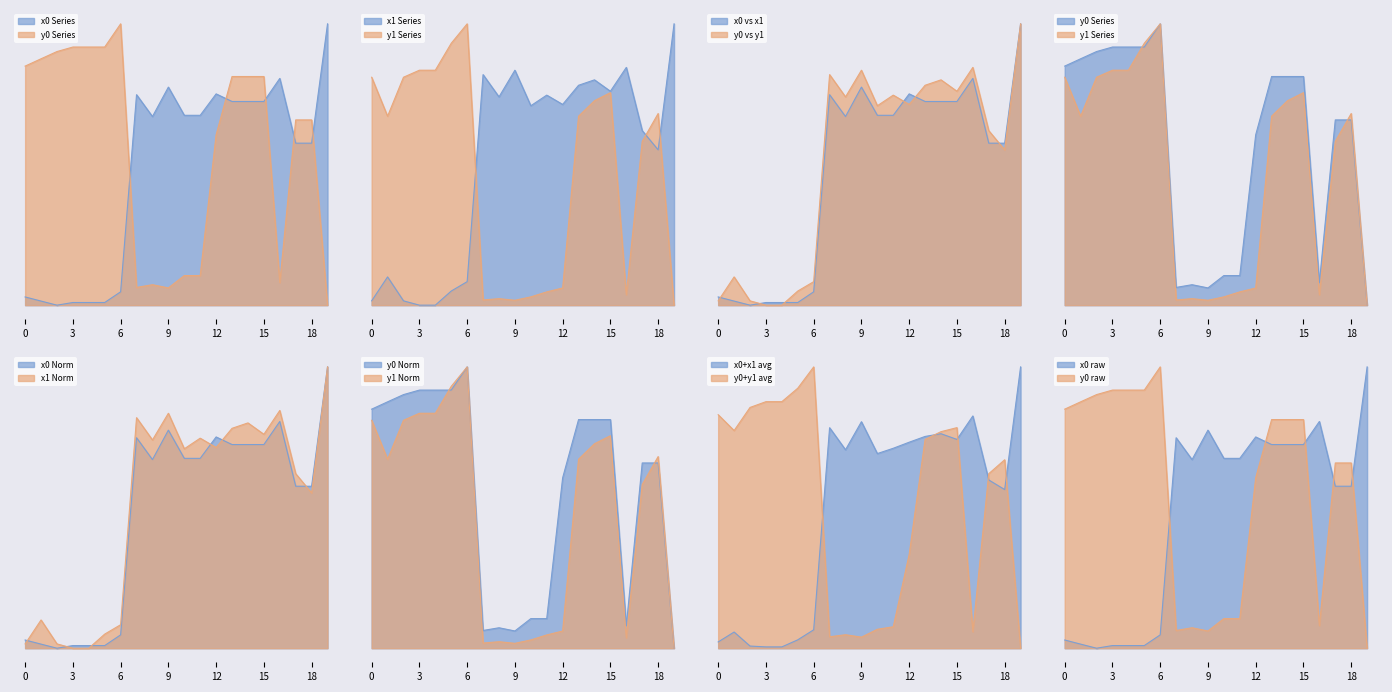

In x0, how many points are lower than both neighbors (excluding endpoints)?

2